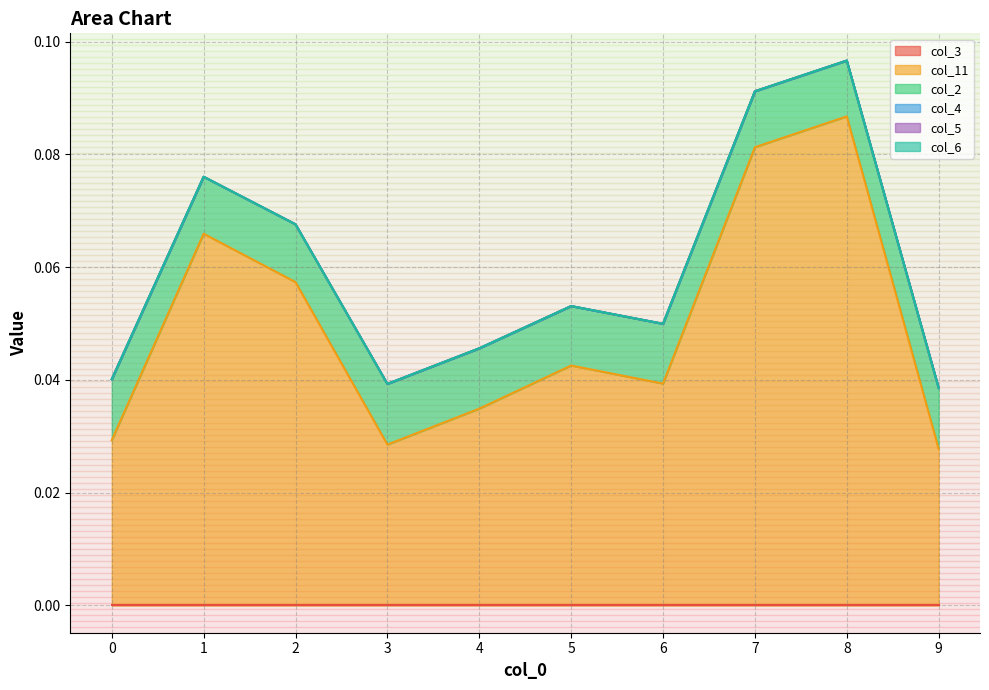

True or false: col_11 and col_6 intersect in this chart.

False